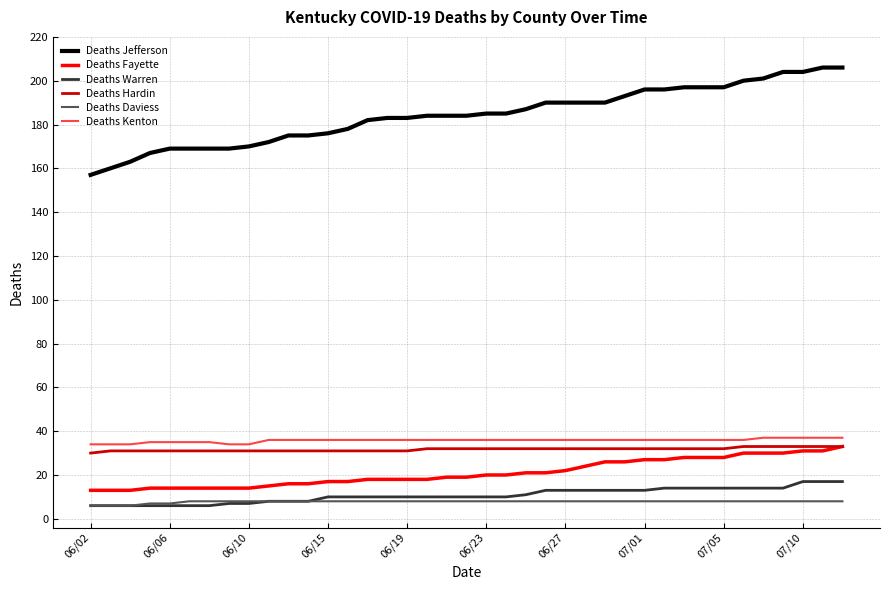

Which series has the largest range (max minus min)?

Deaths Jefferson